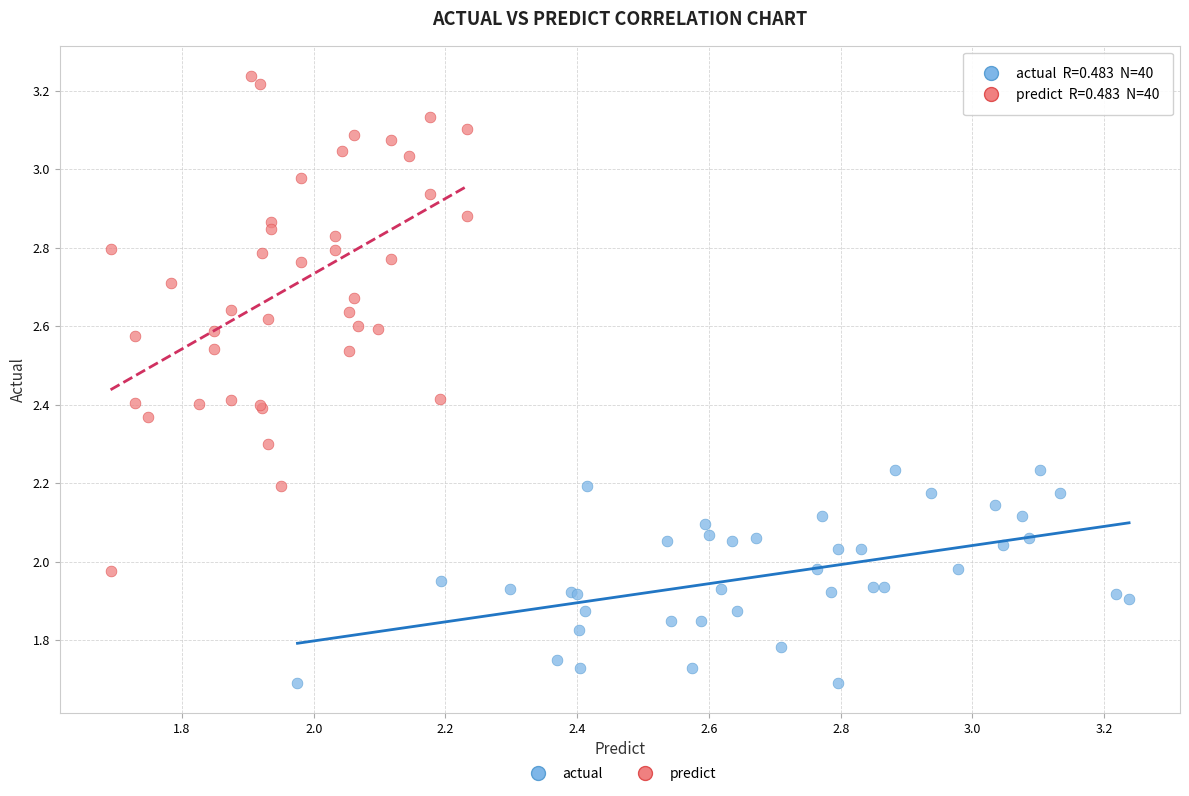

What are all the series names shown in the legend?

actual, predict